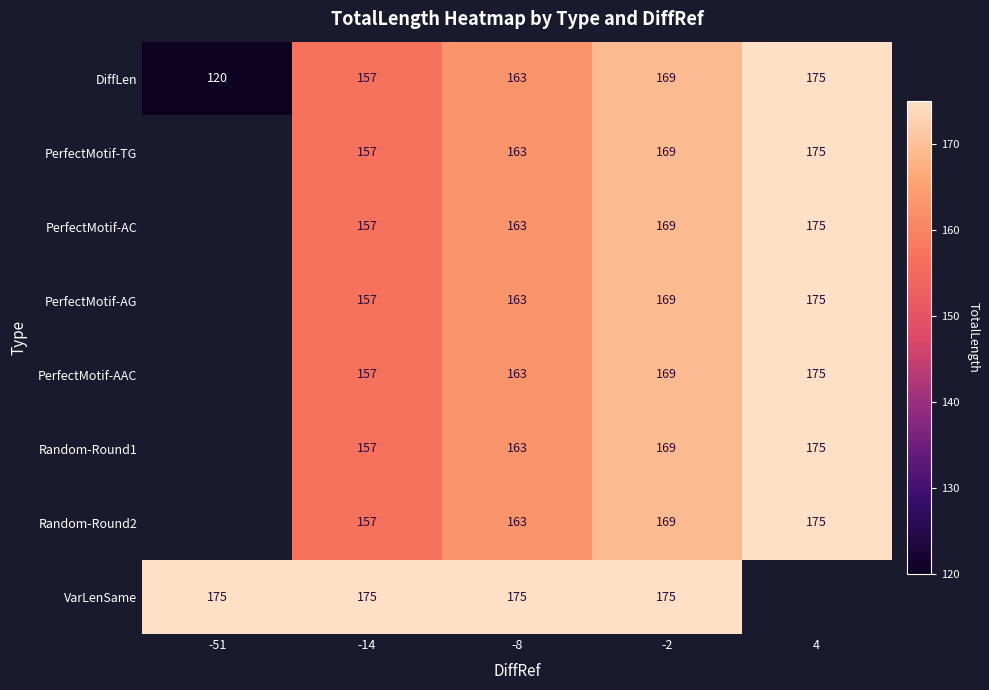

The PerfectMotif-TG series shows 175 at 4. True or false?

True